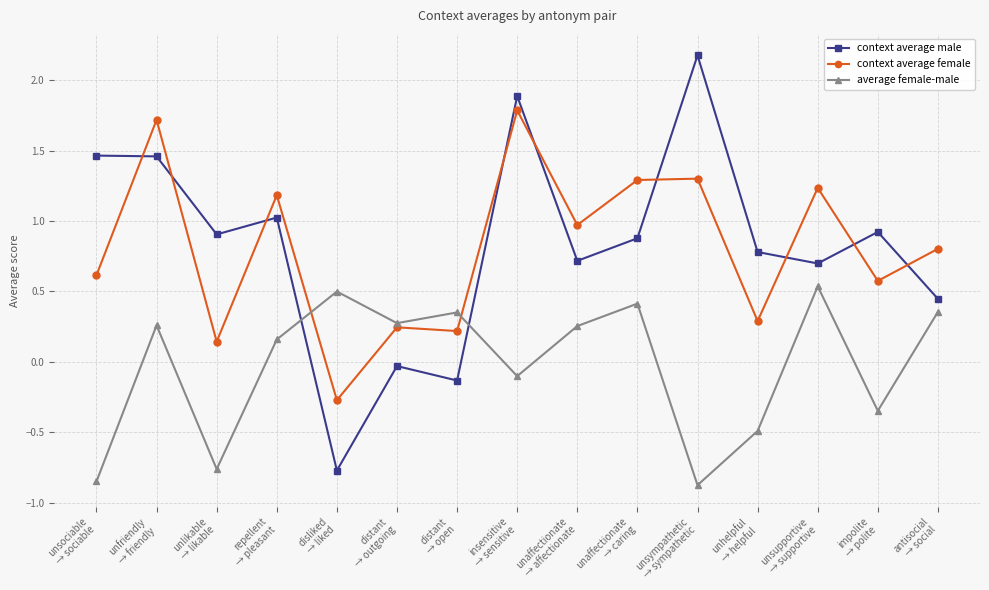

What is the greatest value displayed?

2.2